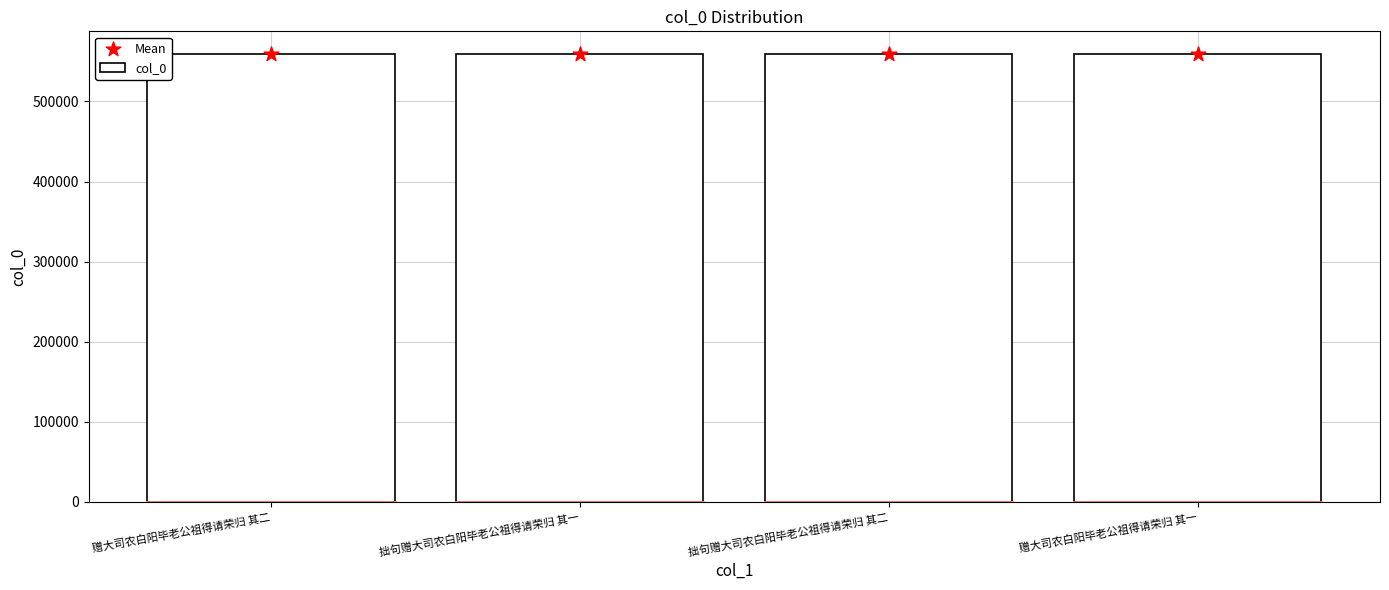

Which series reaches the minimum Y coordinate?

col_0